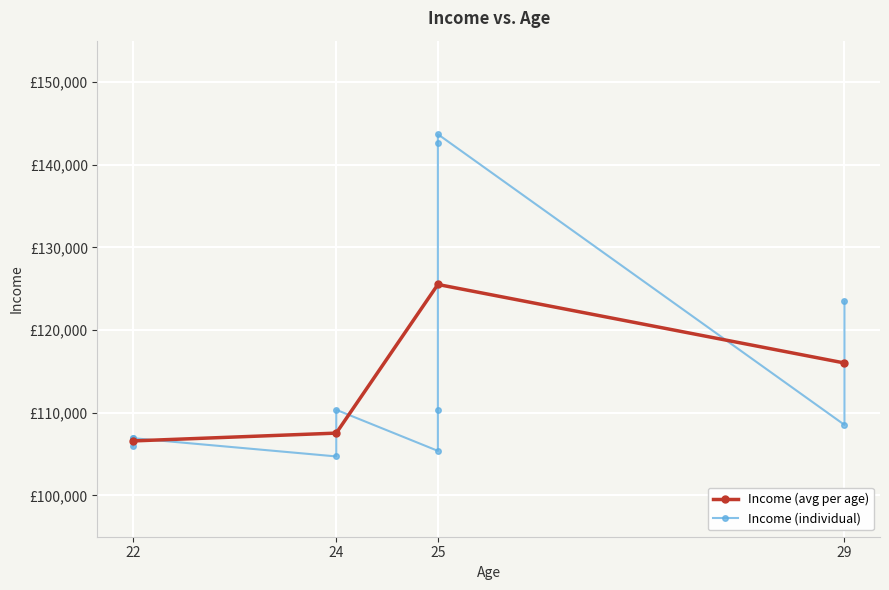

List the labels in order of value, largest first.

25, 25, 29, 25, 24, 29, 22, 22, 22, 25, 24